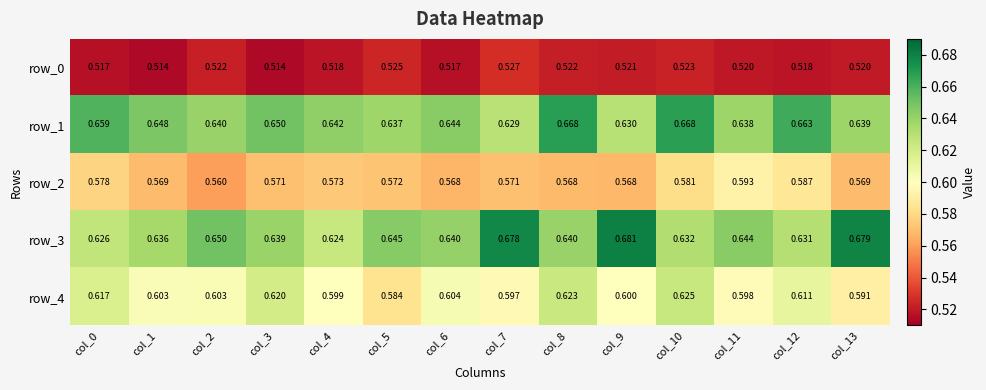

Is the value of row_1 at col_7 greater than the value of row_0 at col_4?

Yes